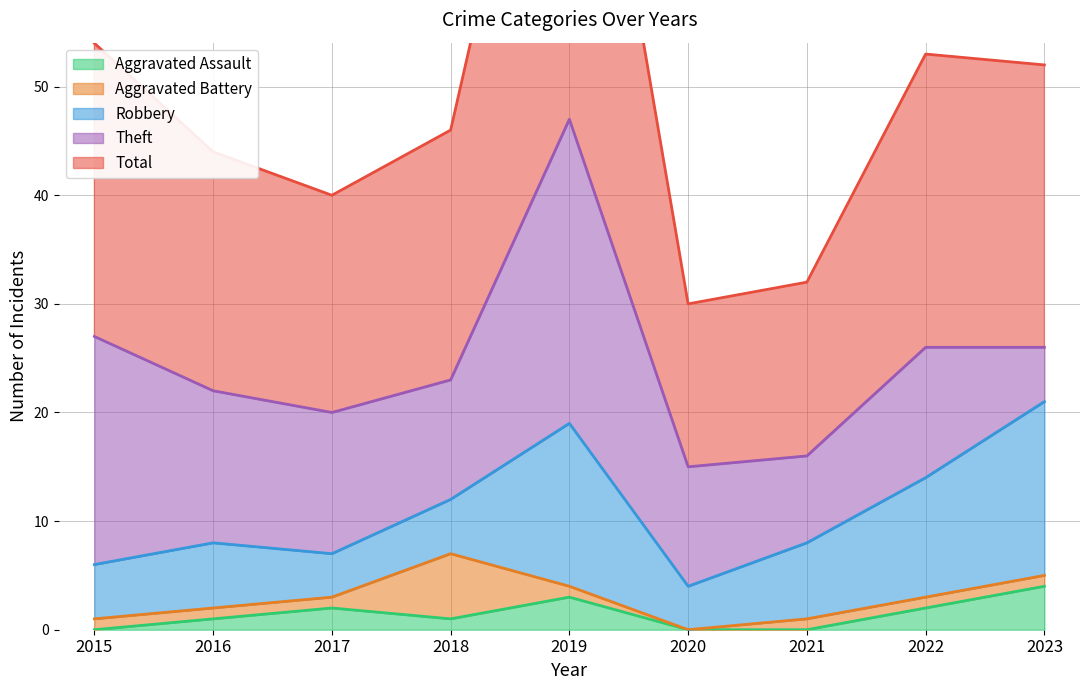

Rank the categories by Aggravated Battery value from lowest to highest.

2020, 2015, 2016, 2017, 2019, 2021, 2022, 2023, 2018